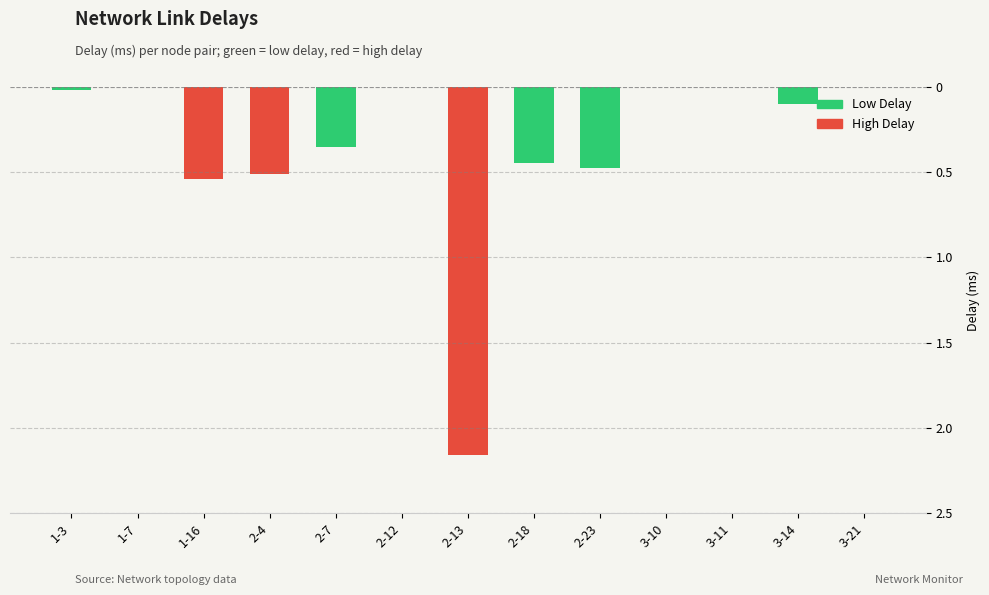

True or false: the data shows 0.9 at 3-11.

False